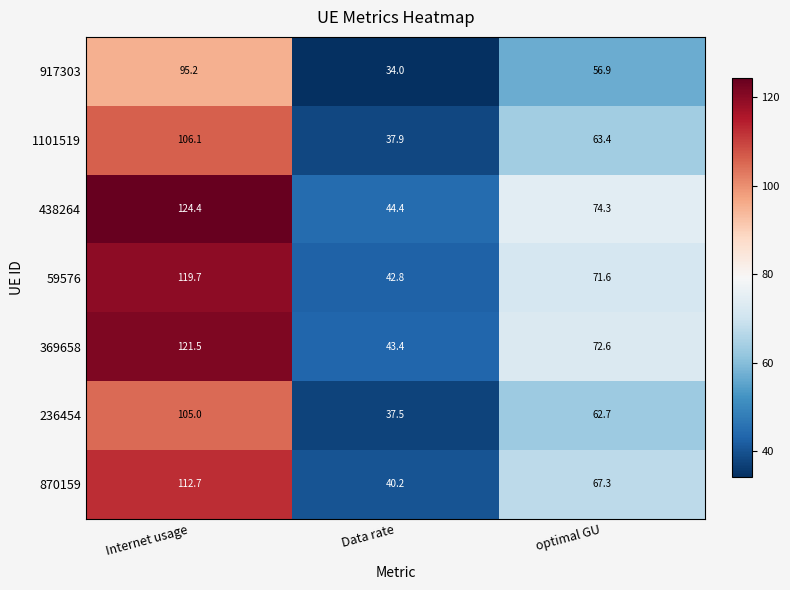

Which label corresponds to the smallest value in the chart?

Data rate